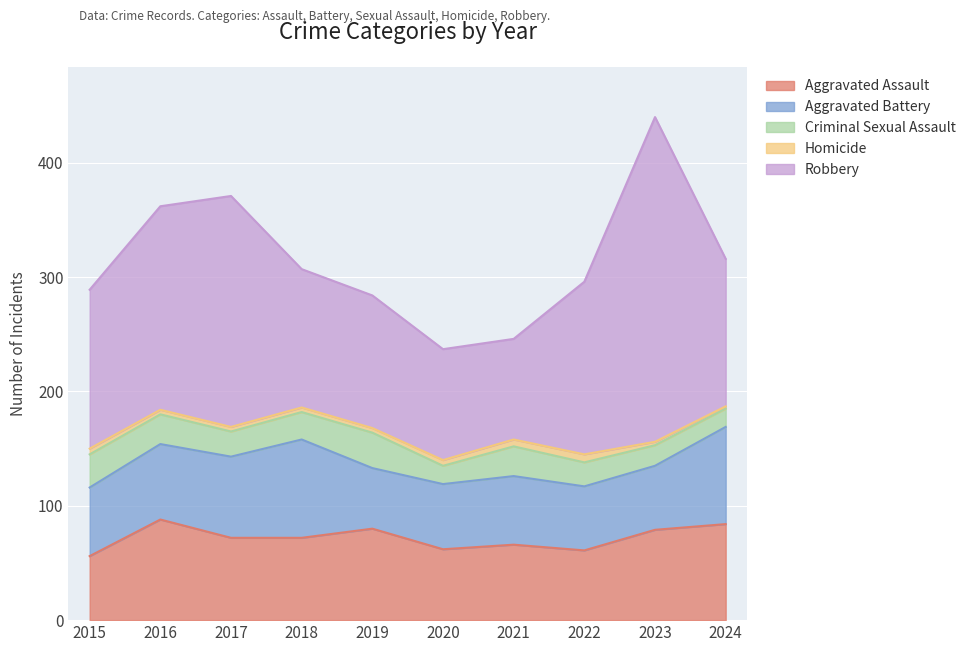

Which series has the largest range (max minus min)?

Robbery